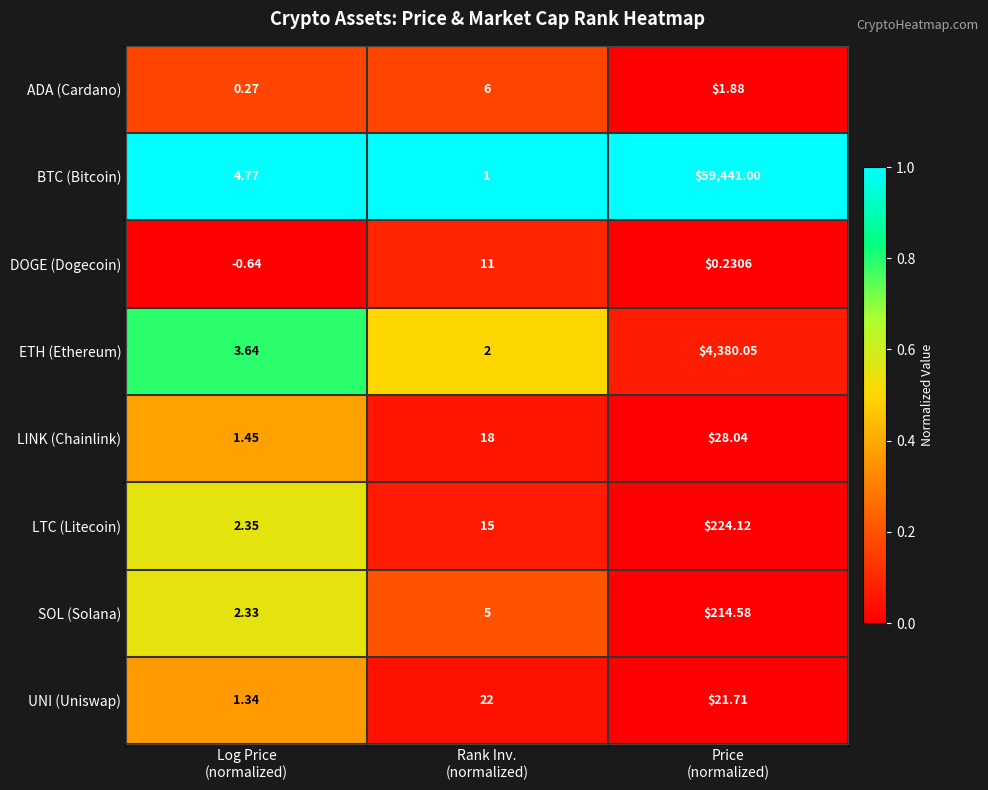

What is the spread (max minus min) of values at Price
(normalized)?

59440.8